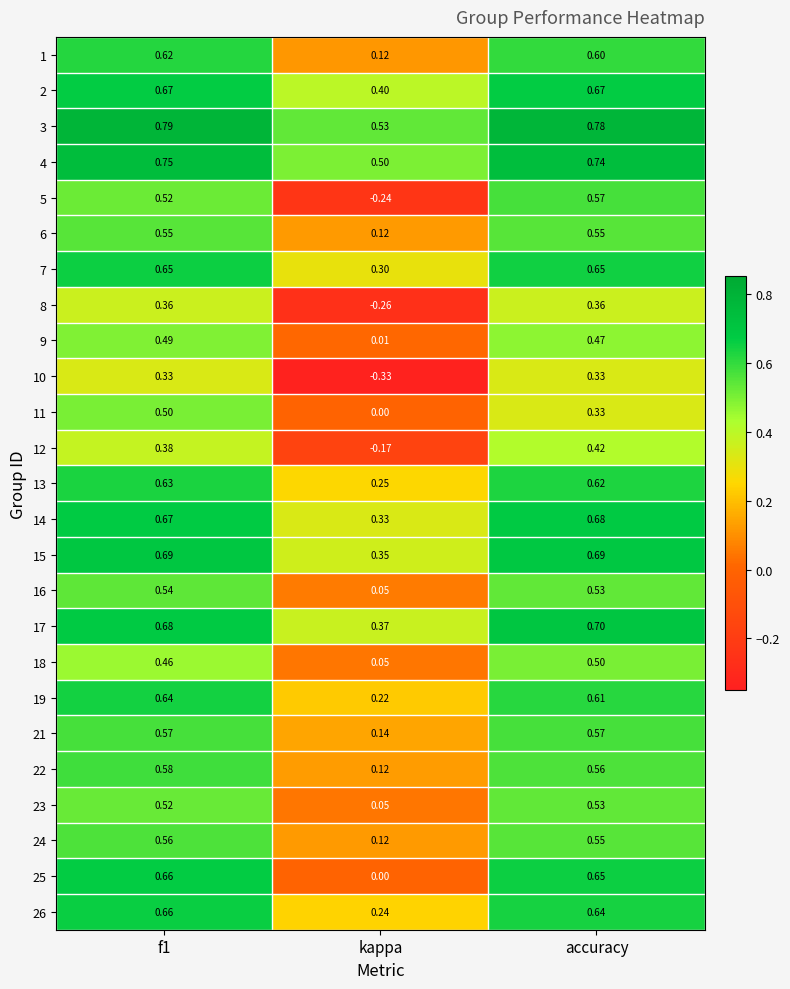

Which category has the lowest value across all series?

kappa